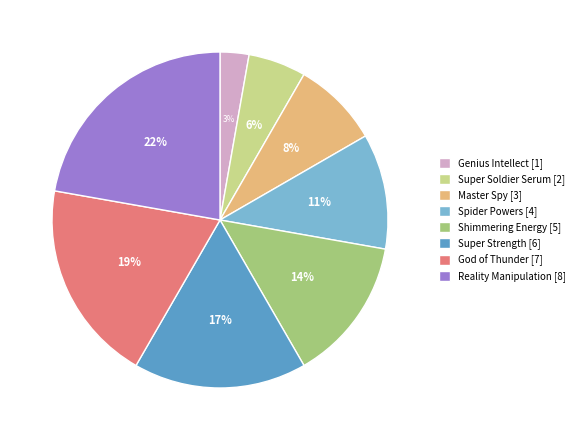

Is the sum of Super Strength and God of Thunder greater than half?

No